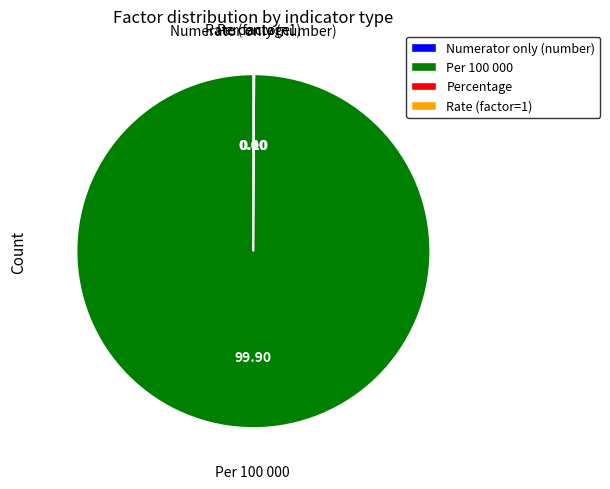

Which category accounts for the majority?

Per 100 000